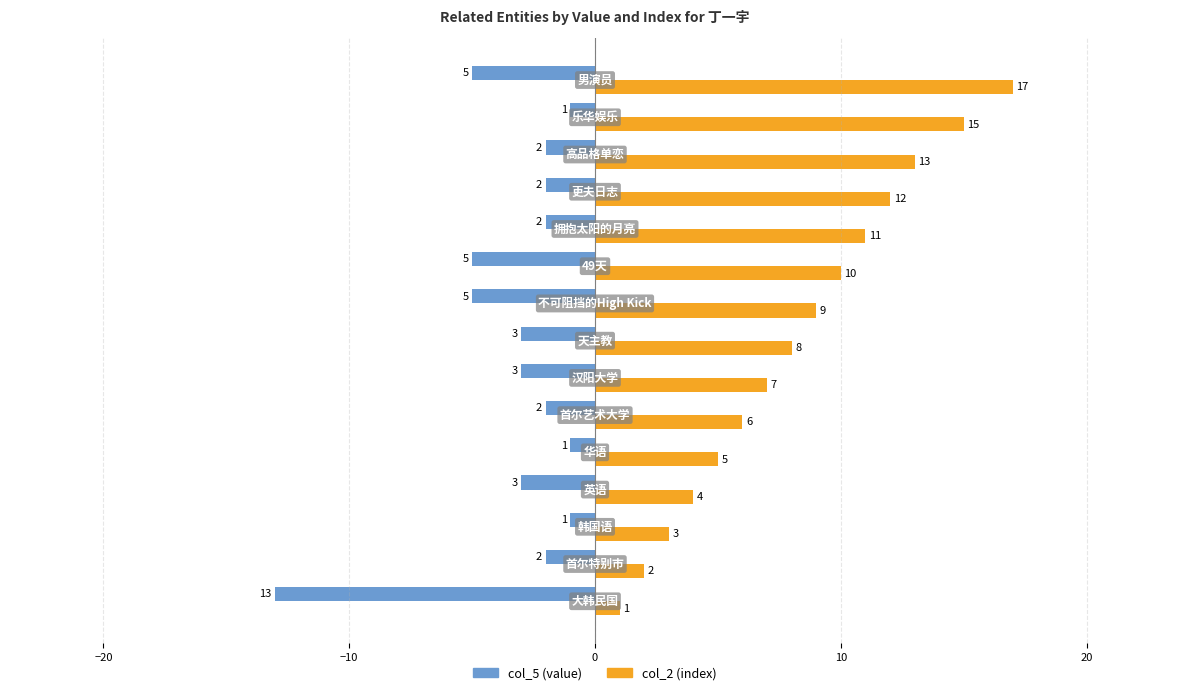

Which series has the widest spread of values?

col_2 (index)